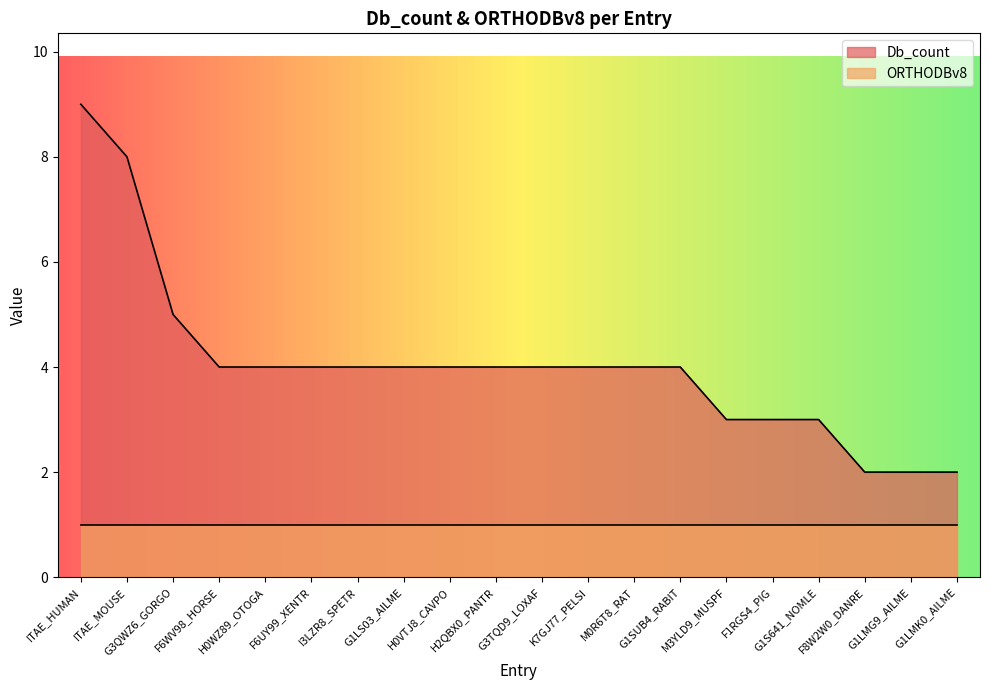

Is it true that the value at H0VTJ8_CAVPO is 5?

False